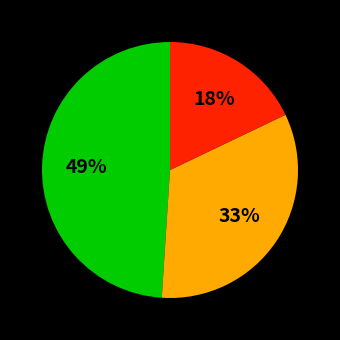

To the nearest percent, what is the average slice percentage?

33%